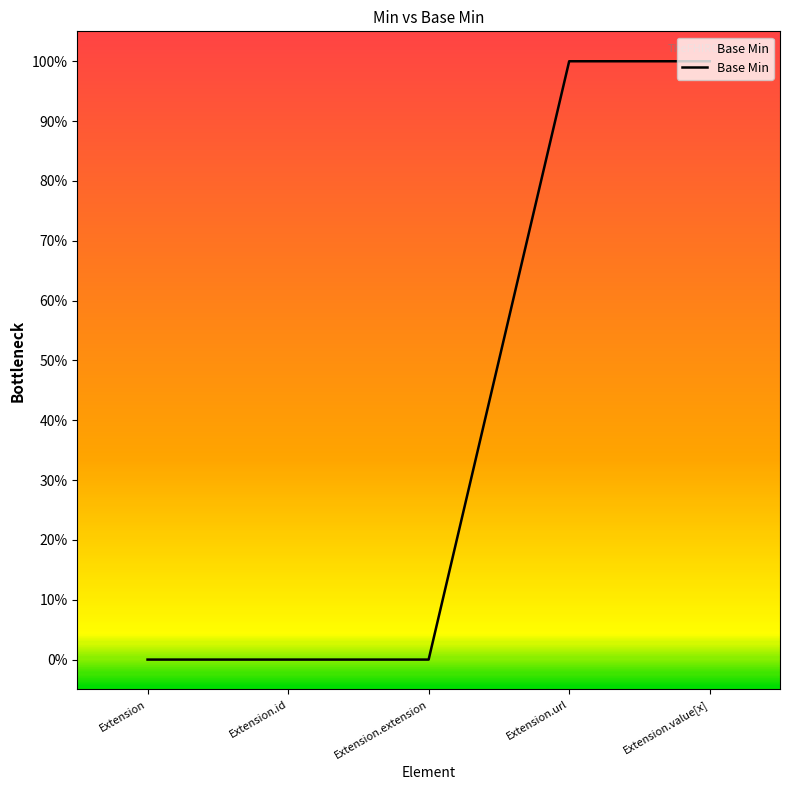

Is this an area chart (filled region under the line)?

Yes